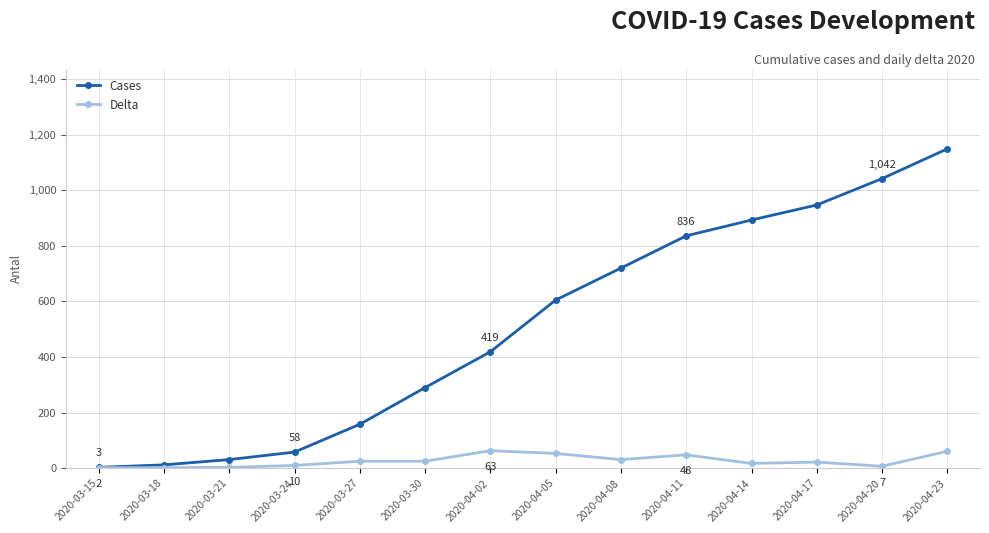

The Cases series shows 88 at 2020-03-30. True or false?

False